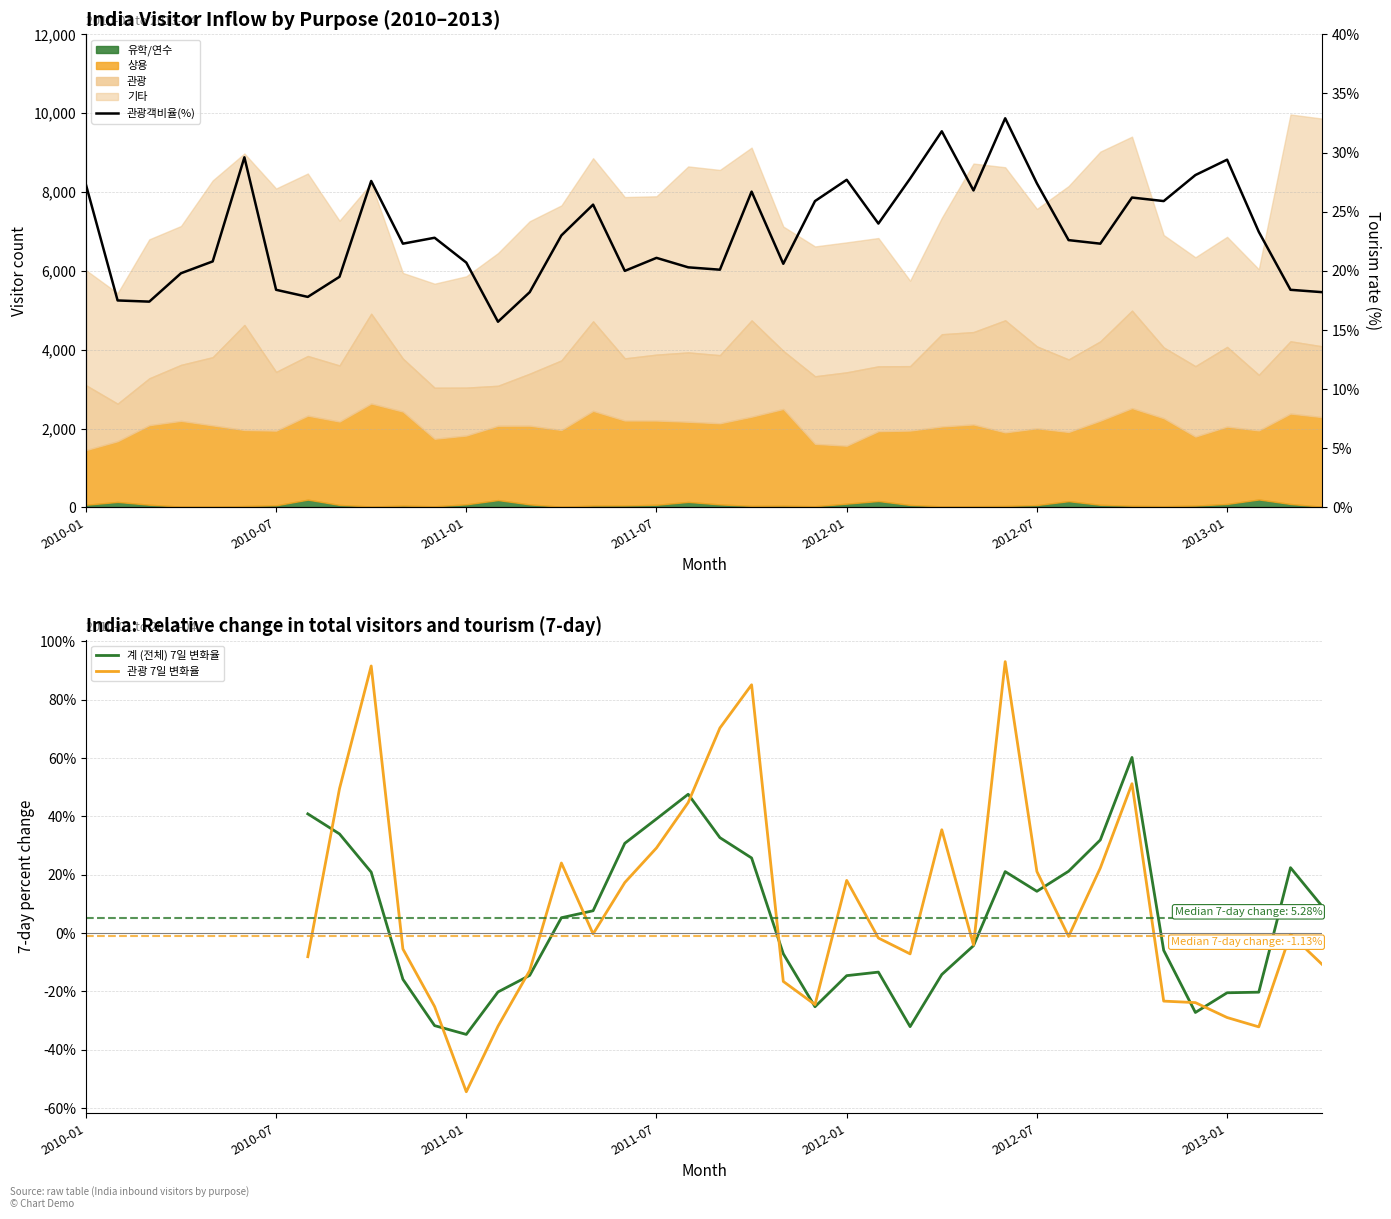

What is the lowest value of the 관광객비율(%) series?

15.7